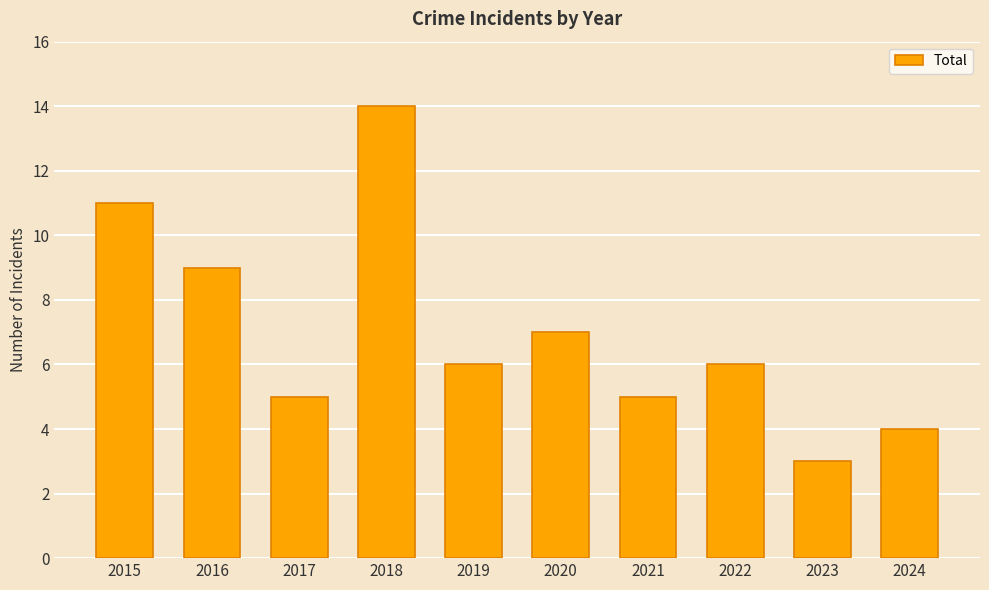

True or false: the data shows 2 at 2024.

False